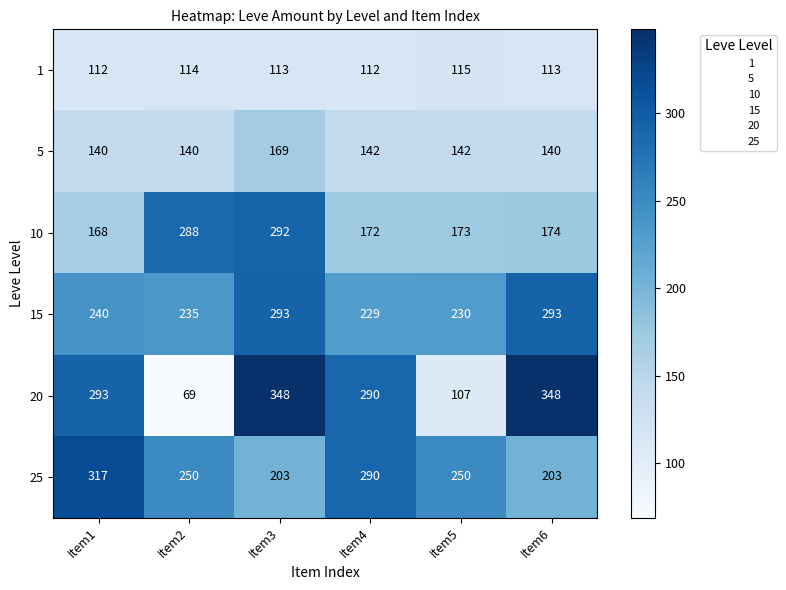

The value of 25 at Item3 is 203. True or false?

True